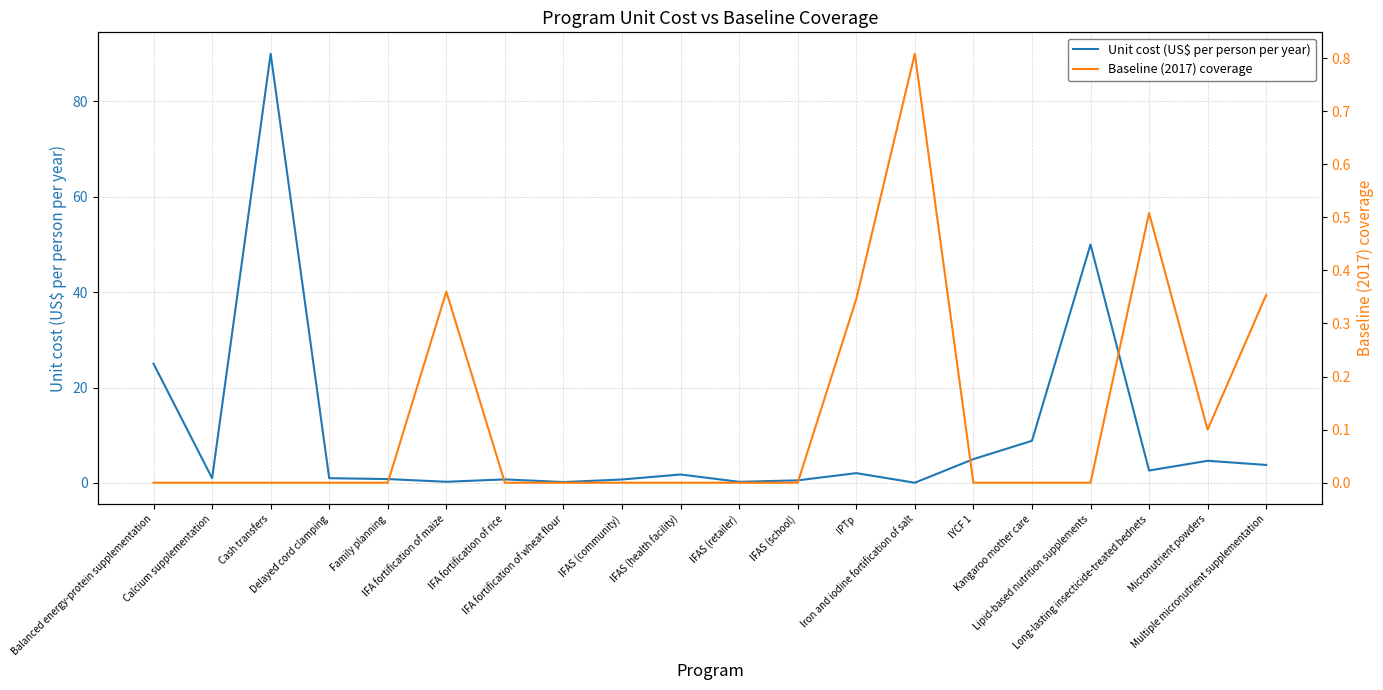

Which category has the highest value across all series?

Cash transfers